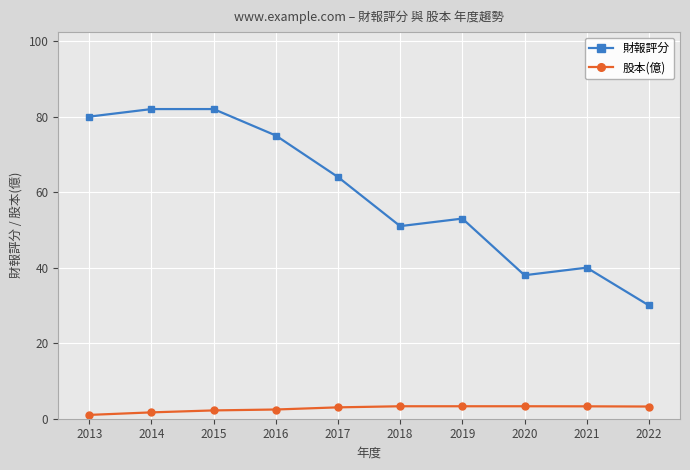

Rank the series by their average value, from lowest to highest.

股本(億), 財報評分